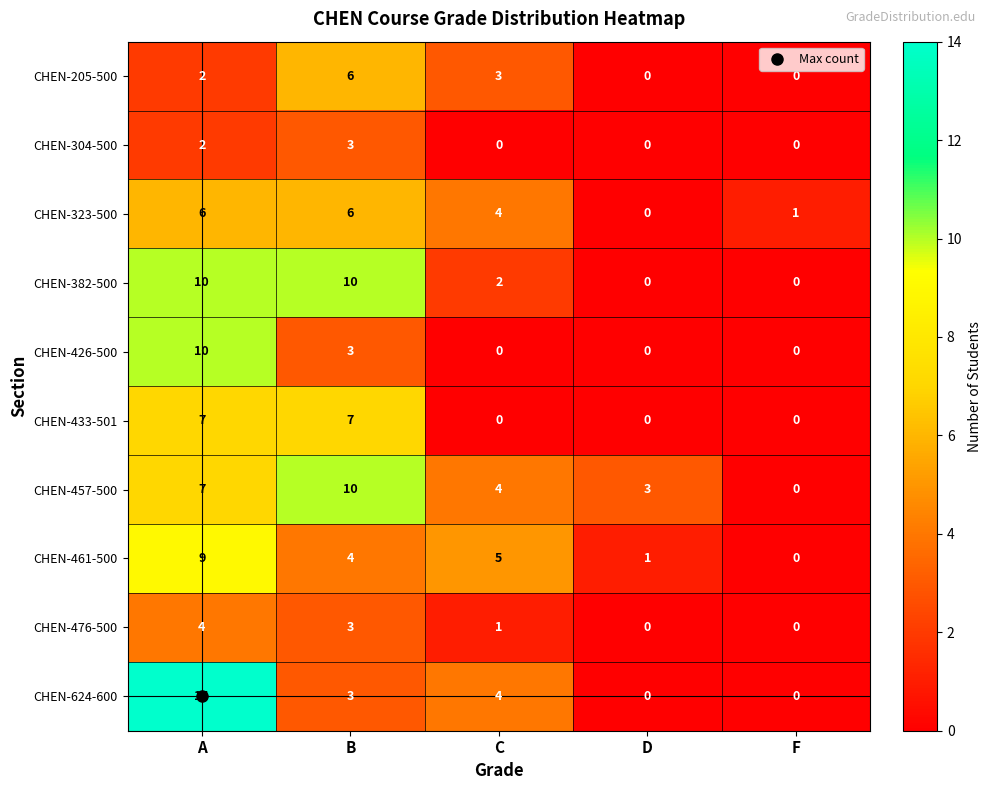

Count the CHEN-461-500 values in the range 1 to 5.

3